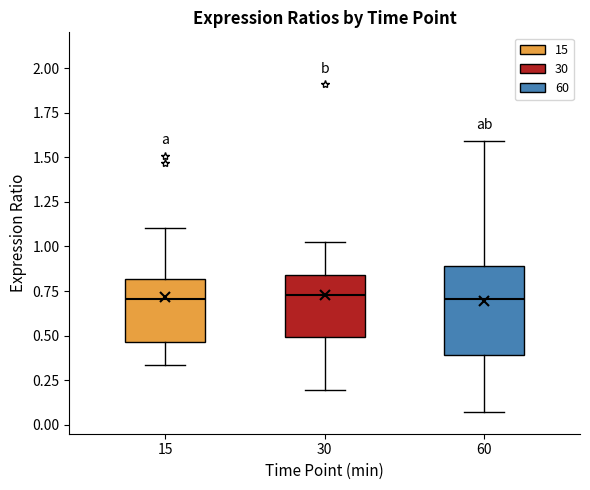

Reading left to right, transcribe this box plot: for each box, give where its median line is, the range the box spans, and where its two whiskers end, as read against the y-axis. The values are not printed on the chart, so give them approximately, as read against the axis.

15: median 0.70, box 0.45 to 0.80, whiskers 0.35 to 1.10
30: median 0.75, box 0.50 to 0.85, whiskers 0.20 to 1.05
60: median 0.70, box 0.40 to 0.90, whiskers 0.05 to 1.60